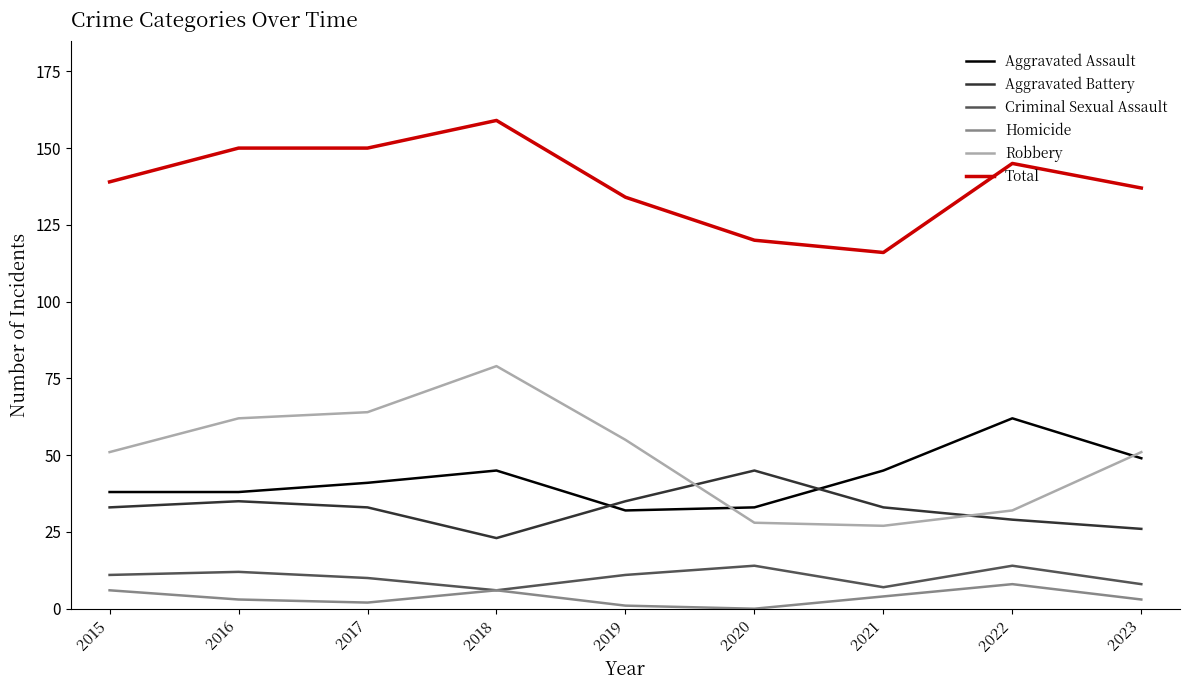

True or false: Total and Homicide cross at least once.

False